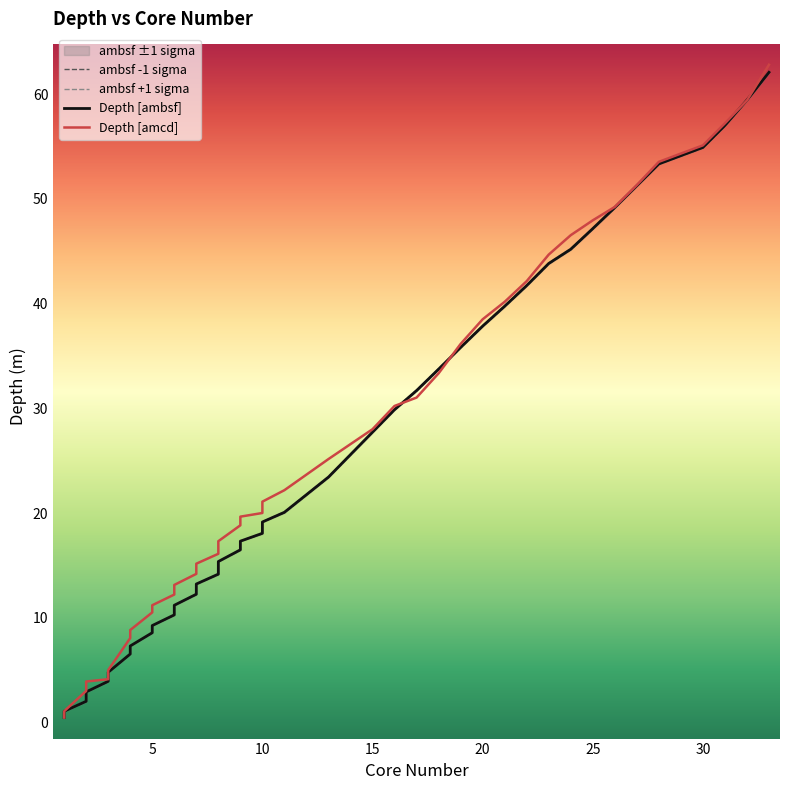

What is the sum of all Depth [amcd] values?

1078.4